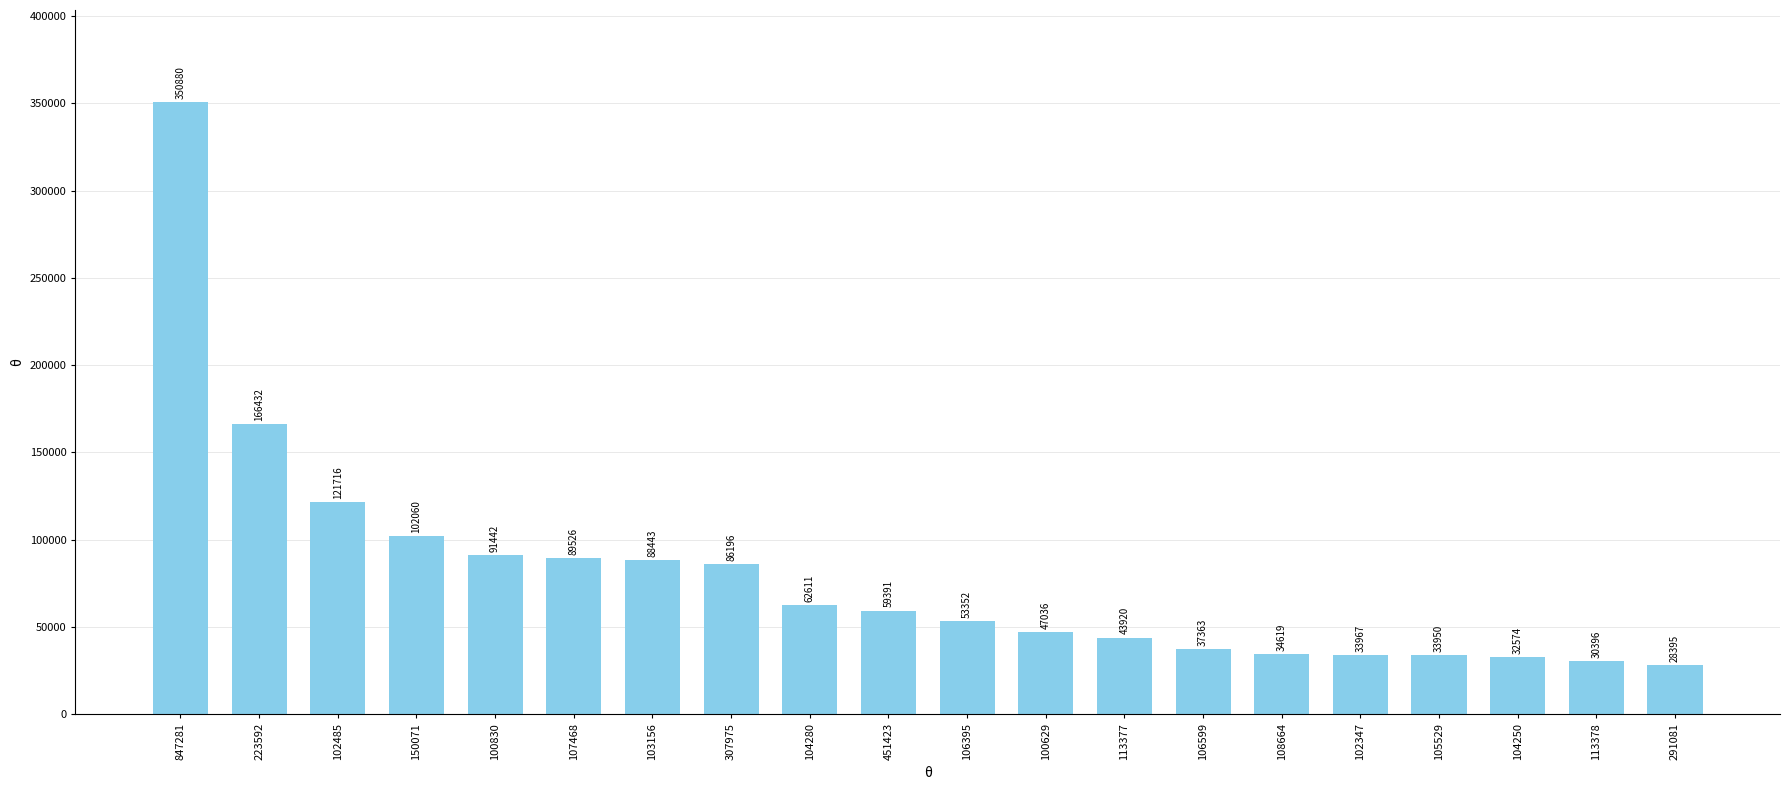

What is the value of the 11th bar from the left?

53352.7